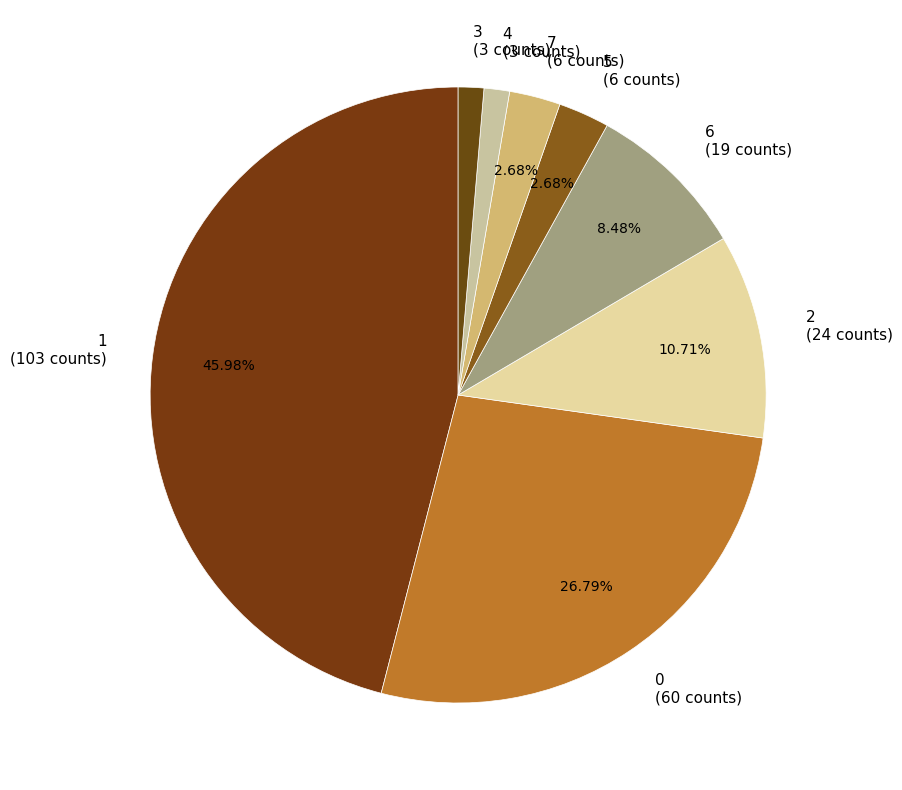

To the nearest percent, what is the difference between the 2 and 6 slice percentages?

2%